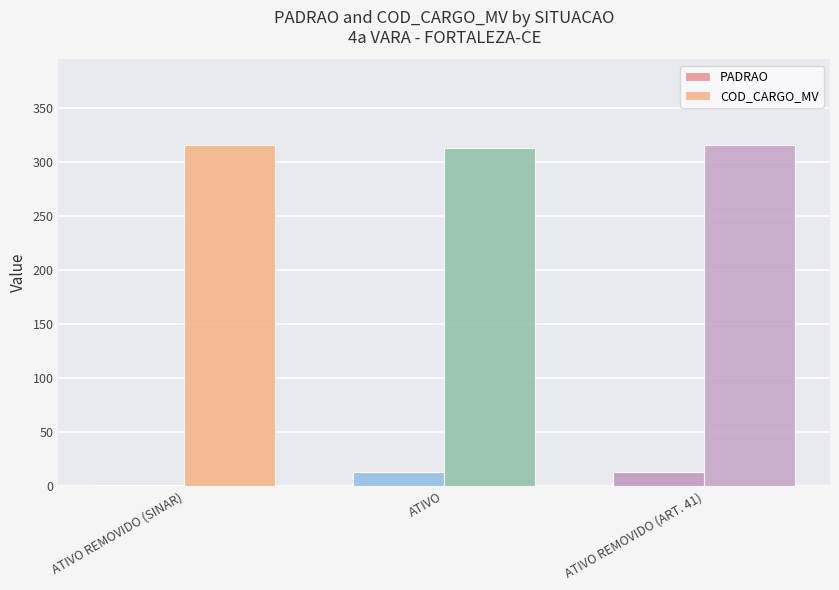

Does the chart contain stacked bars?

No